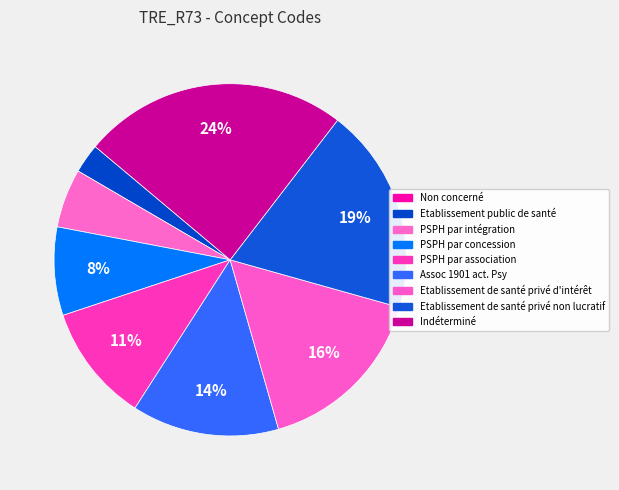

The Assoc 1901 act. Psy slice represents 14% of the pie. True or false?

True